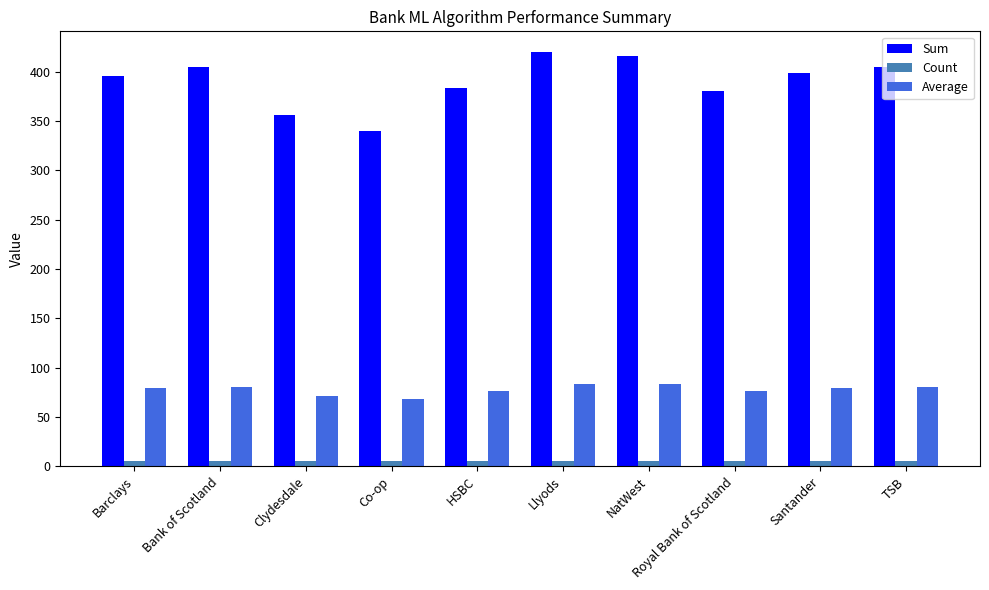

What are all the series names shown in the legend?

Sum, Count, Average